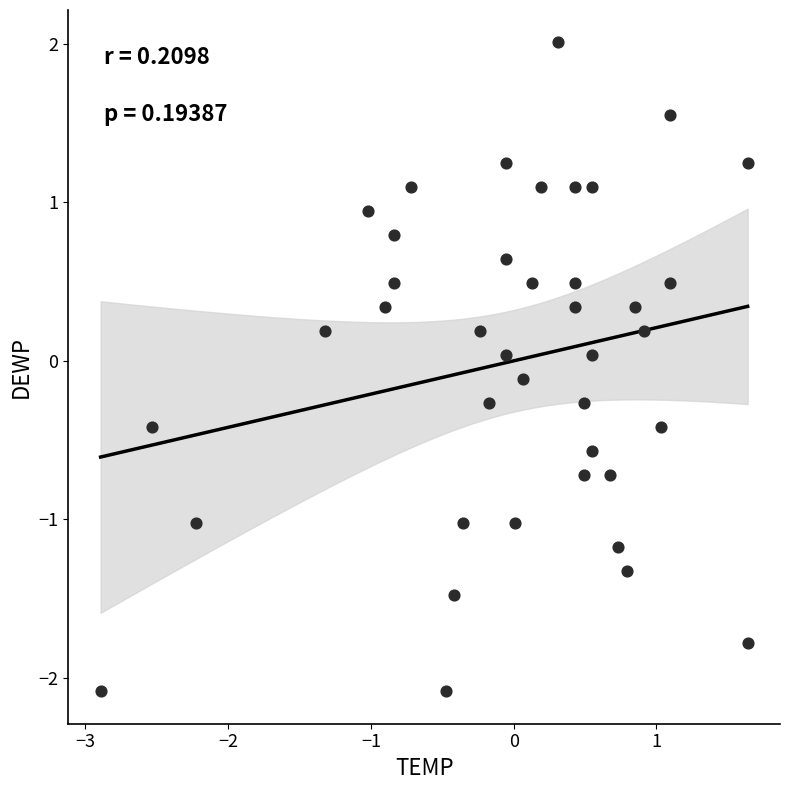

What is the range of X values (max minus min)?

4.5